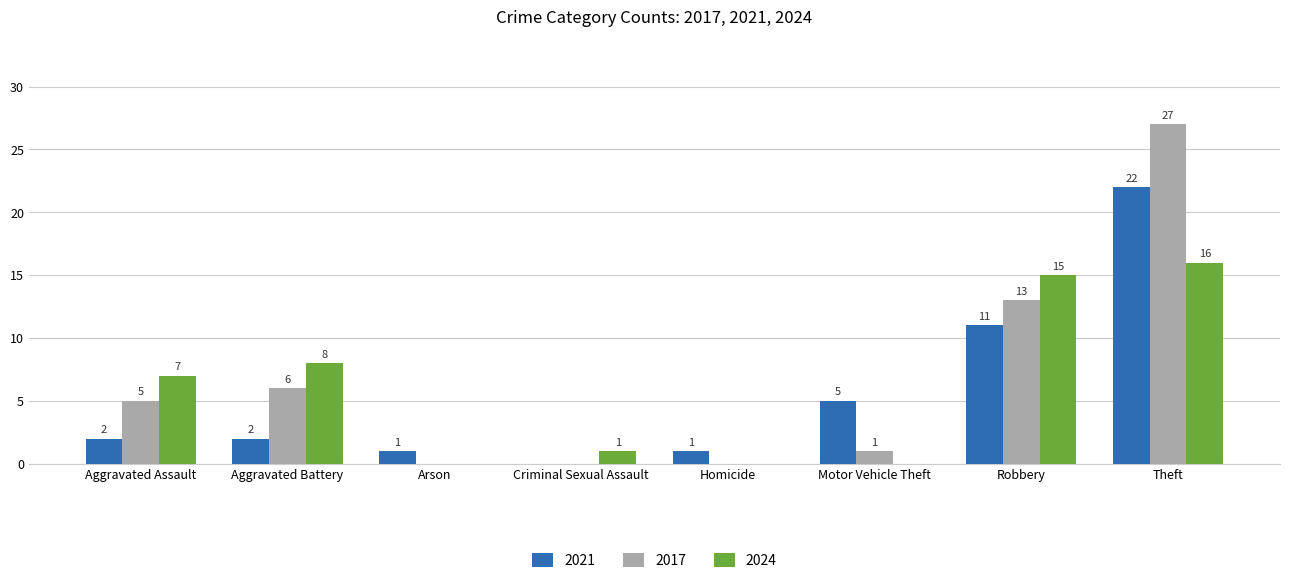

Reading right to left, extract all data points from this chart.

2021: 22	11	5	1	0	1	2	2
2017: 27	13	1	0	0	0	6	5
2024: 16	15	0	0	1	0	8	7